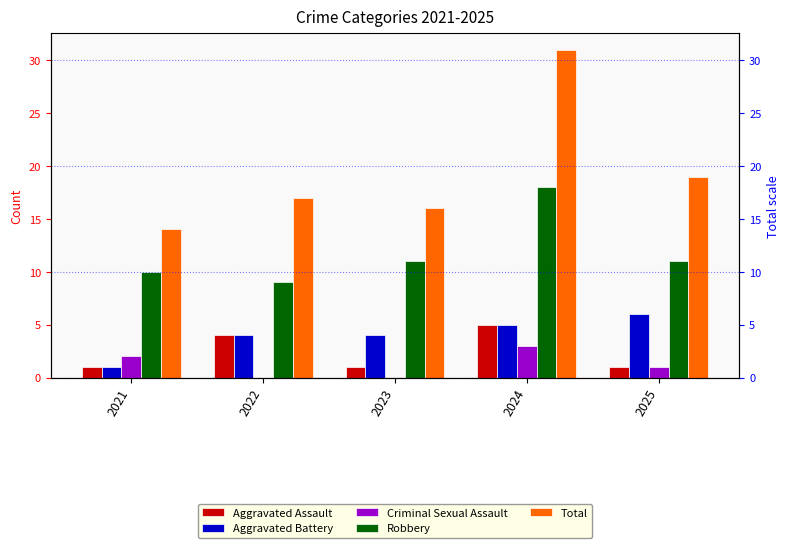

Is it true that Criminal Sexual Assault equals 2 at 2023?

False